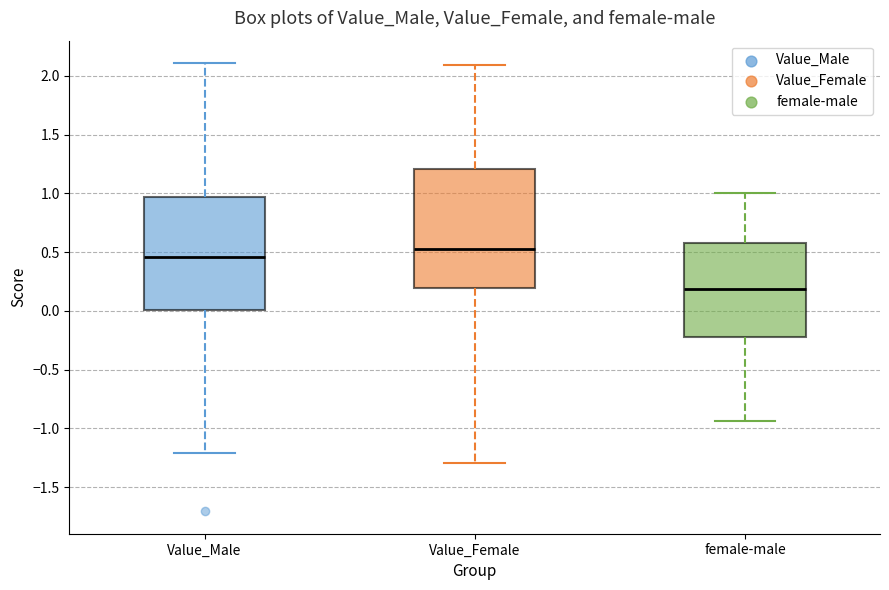

Reading left to right, read every box against the y-axis: the position of its median line, the range the box covers, and the ends of its whiskers. The values are not printed on the chart, so give them approximately, as read against the axis.

Value_Male: median 0.45, box 0.00 to 0.95, whiskers -1.20 to 2.10
Value_Female: median 0.50, box 0.20 to 1.20, whiskers -1.30 to 2.10
female-male: median 0.20, box -0.20 to 0.55, whiskers -0.95 to 1.00